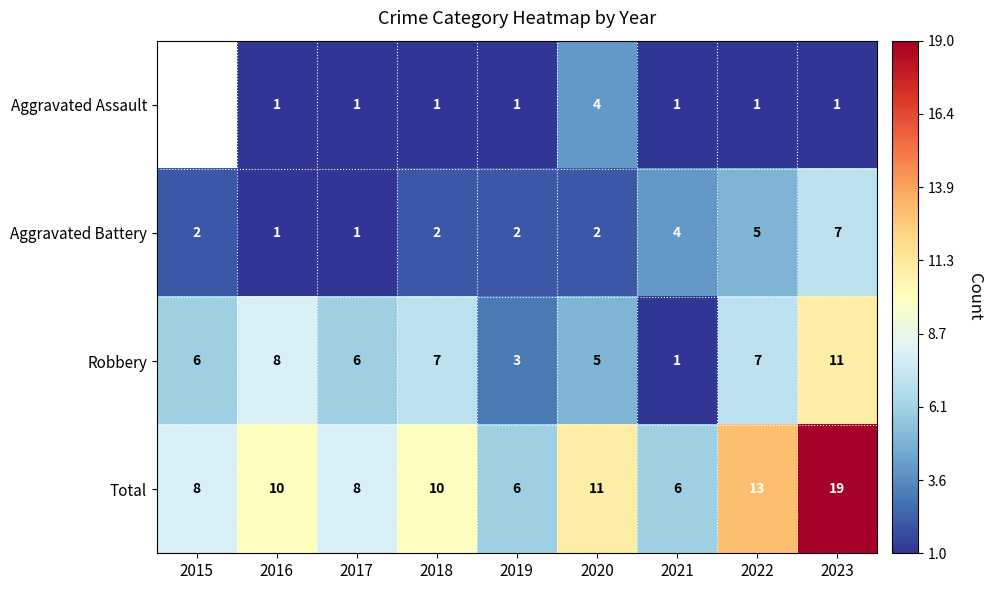

How many Aggravated Battery values are between 2 and 4?

5